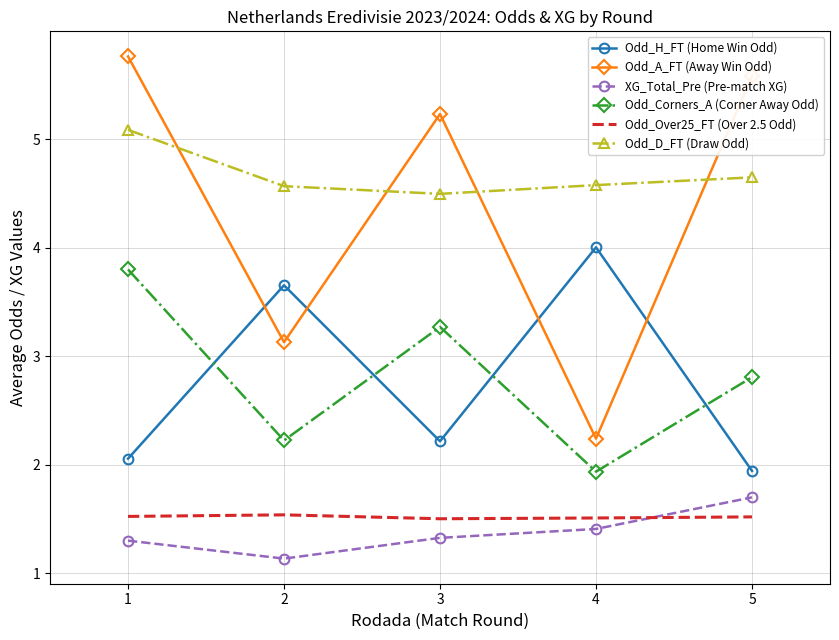

Reading left to right, transcribe all the data shown in this chart.

Odd_H_FT (Home Win Odd): 2.1	3.7	2.2	4.0	1.9
Odd_A_FT (Away Win Odd): 5.8	3.1	5.2	2.2	5.6
XG_Total_Pre (Pre-match XG): 1.3	1.1	1.3	1.4	1.7
Odd_Corners_A (Corner Away Odd): 3.8	2.2	3.3	1.9	2.8
Odd_Over25_FT (Over 2.5 Odd): 1.5	1.5	1.5	1.5	1.5
Odd_D_FT (Draw Odd): 5.1	4.6	4.5	4.6	4.7